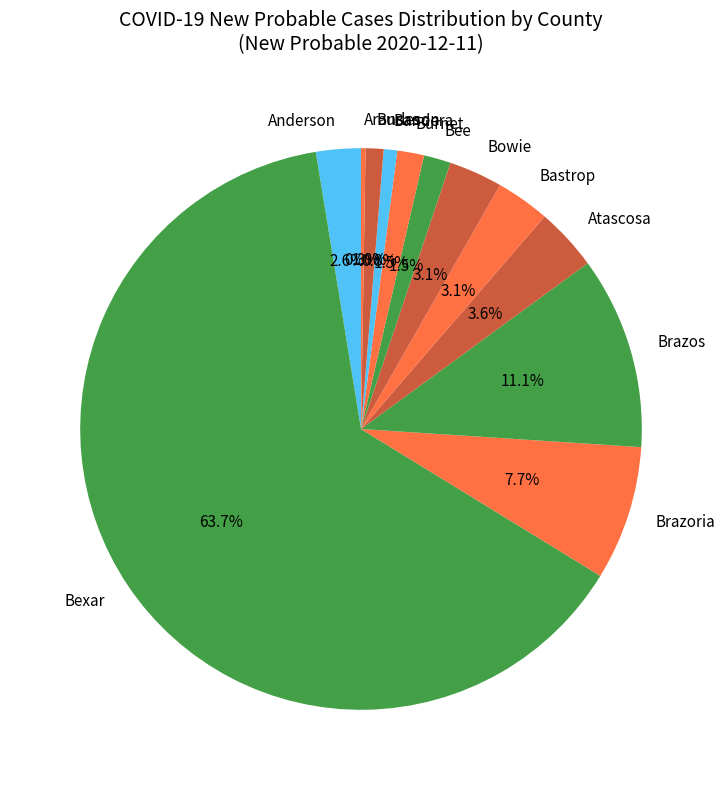

Is it true that Brazos is 1% of the pie?

False